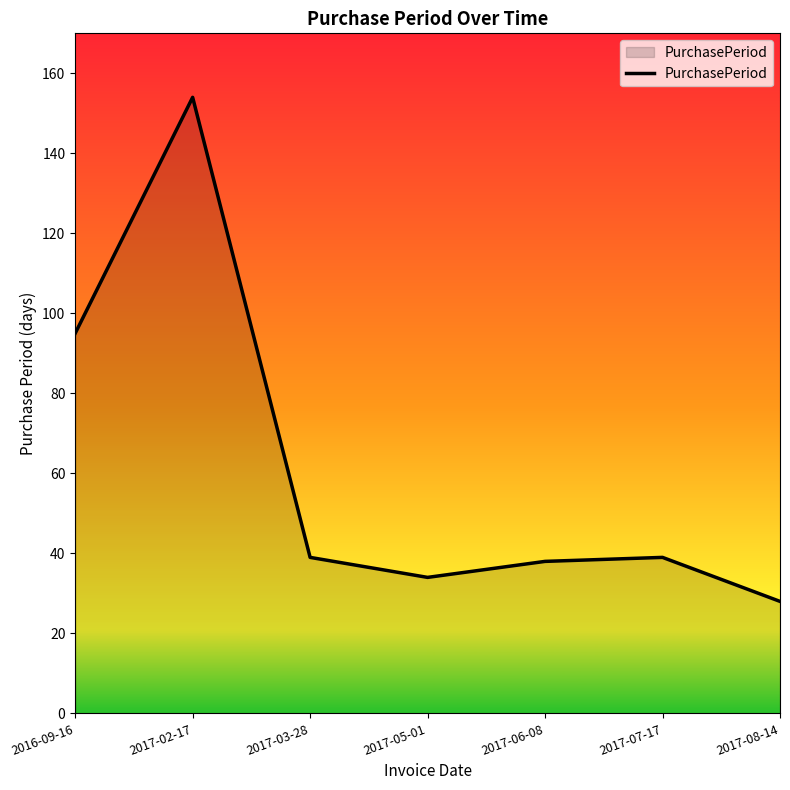

What position from the right is 2017-08-14?

1